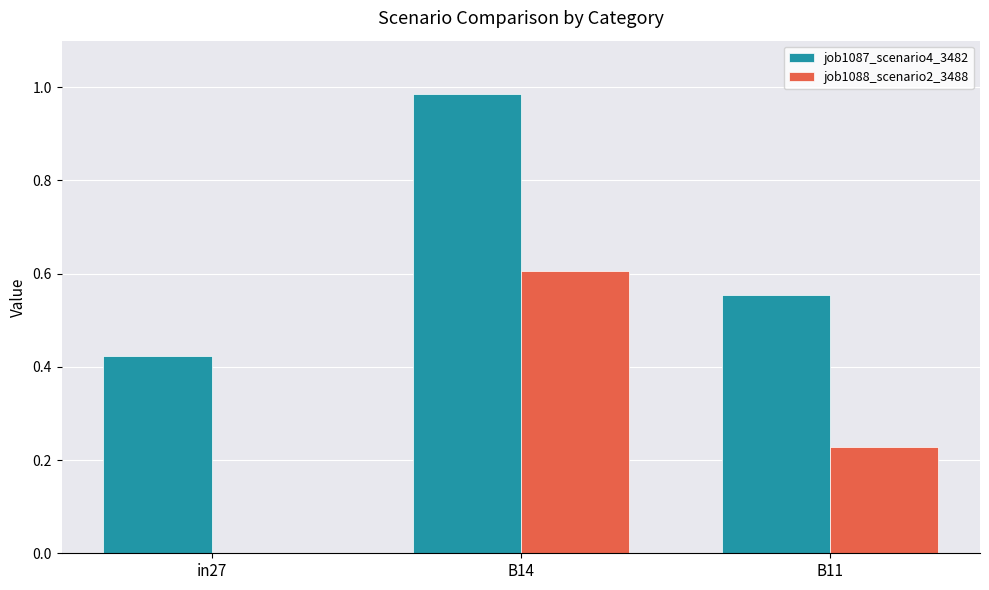

What is the sum of all job1087_scenario4_3482 values?

2.0